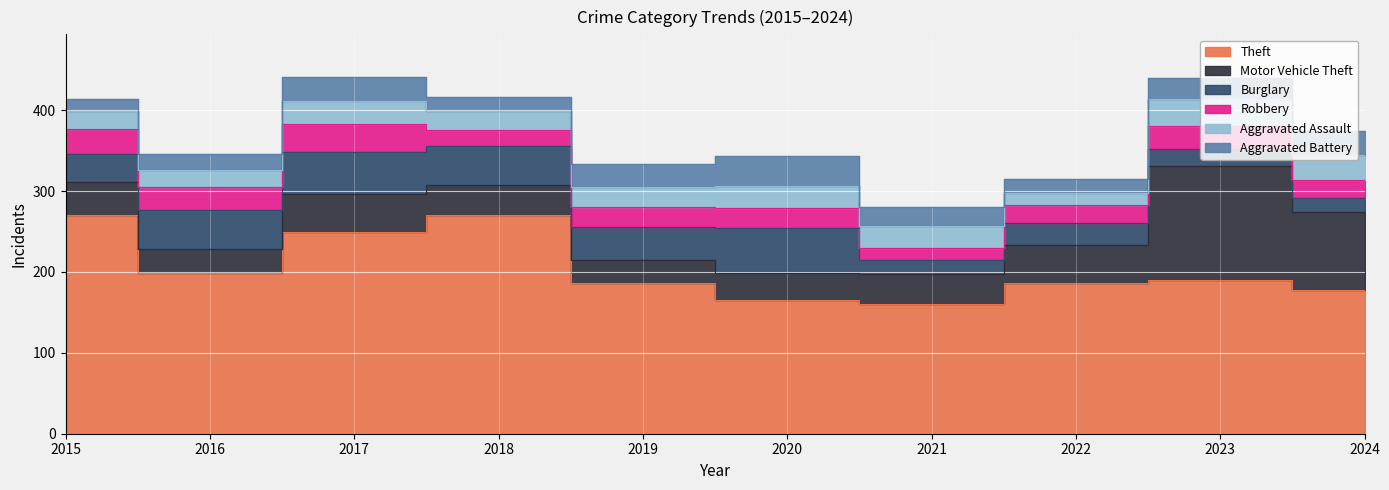

Which series changed the most between 2016 and 2018?

Theft